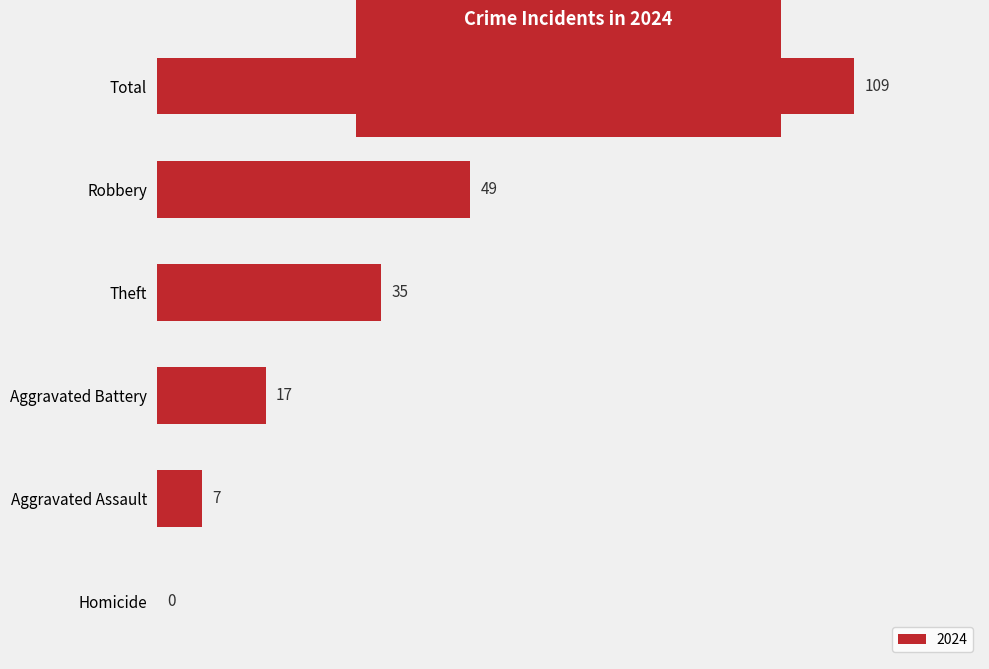

True or false: the data shows -48 at Homicide.

False